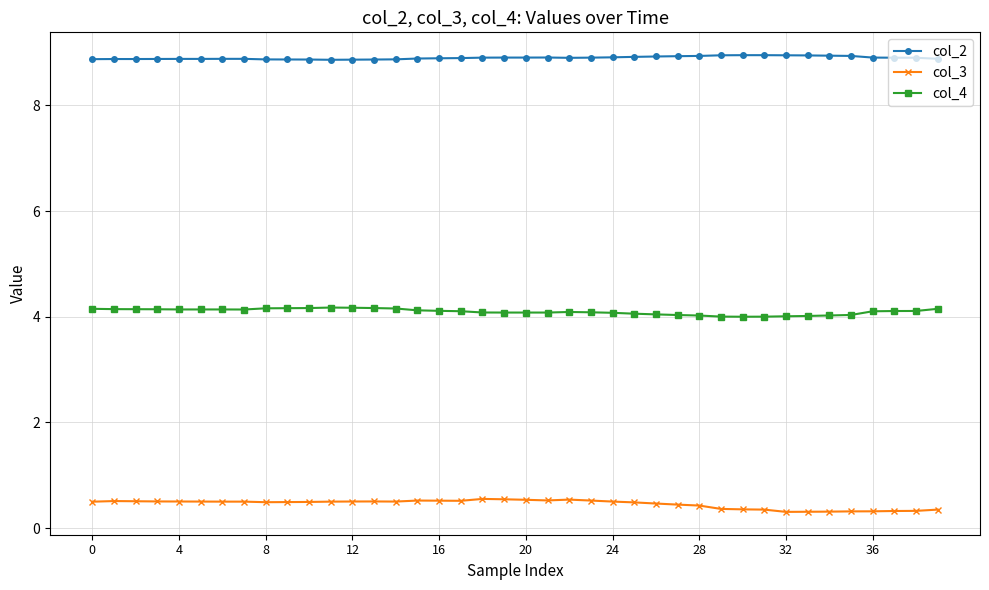

What are all the series names shown in the legend?

col_2, col_3, col_4